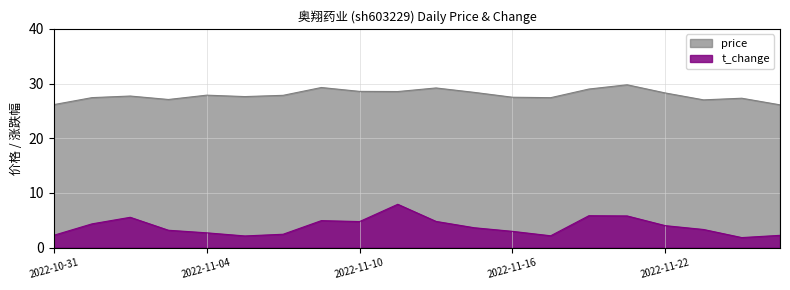

What is the average value of the price series?

27.9